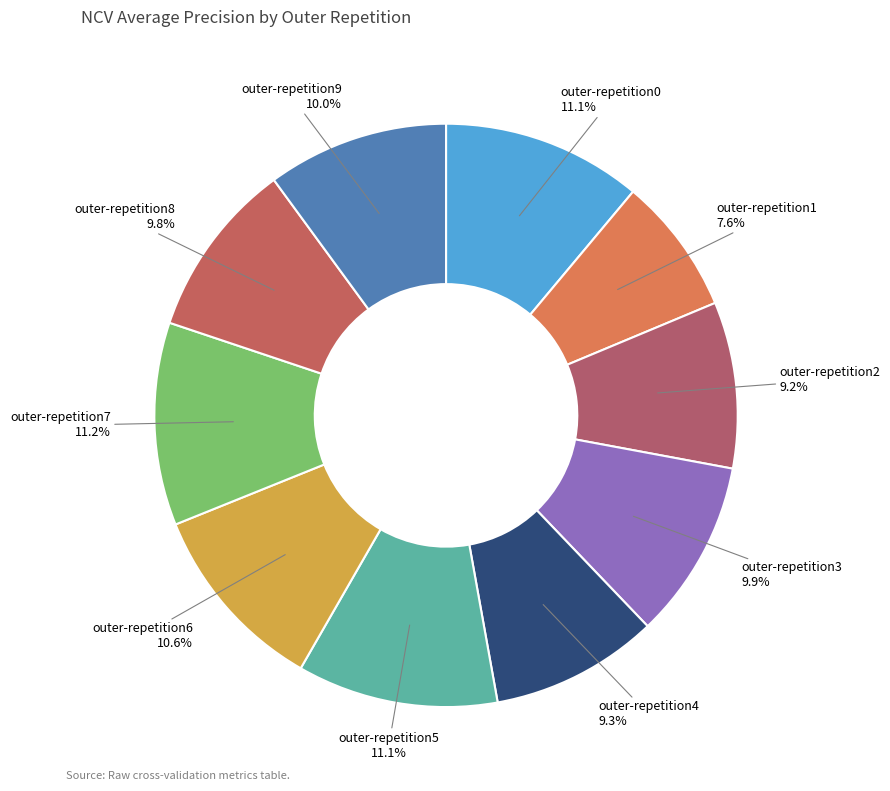

Is there a majority slice in this chart?

No